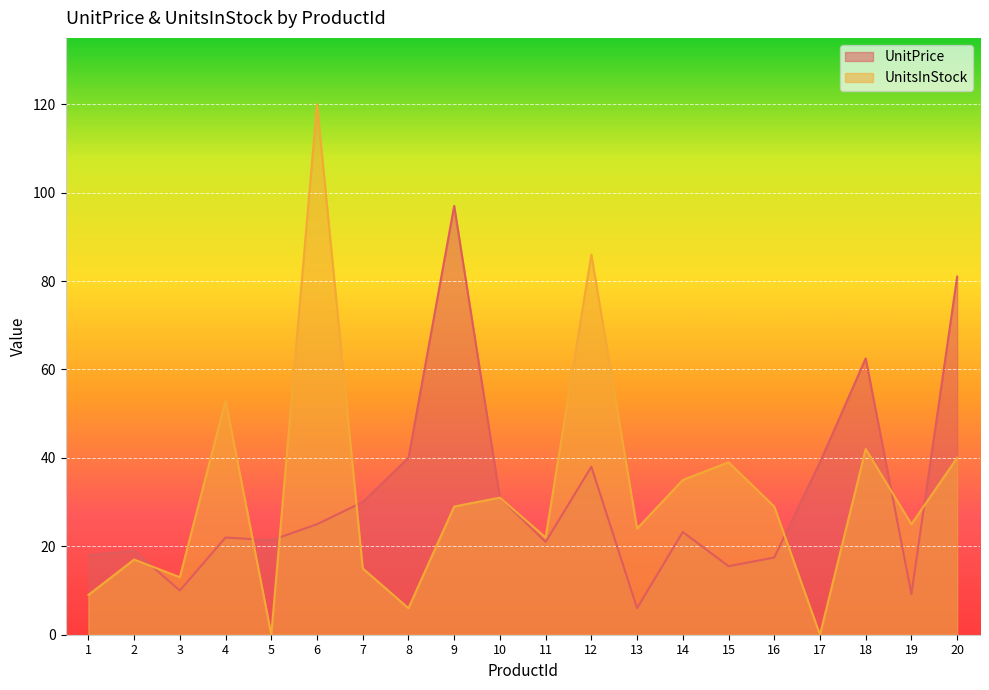

Between 20 and 4, which is larger?

20